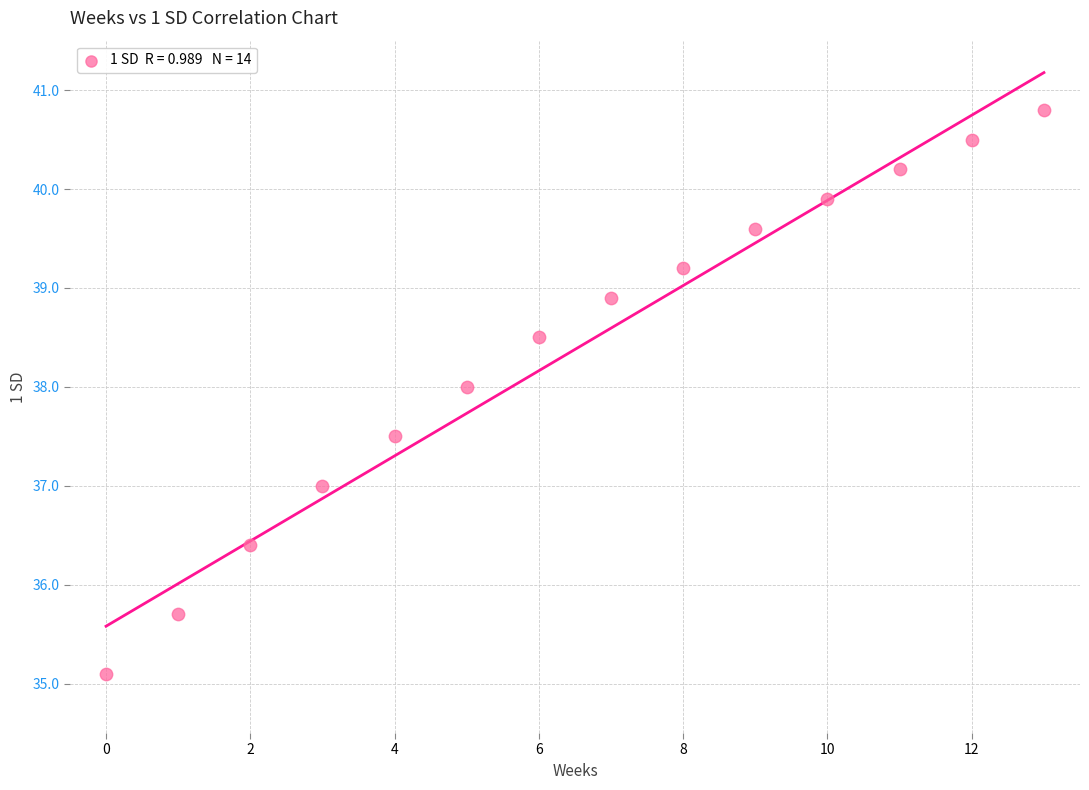

What is the range of Y values (max minus min)?

5.7